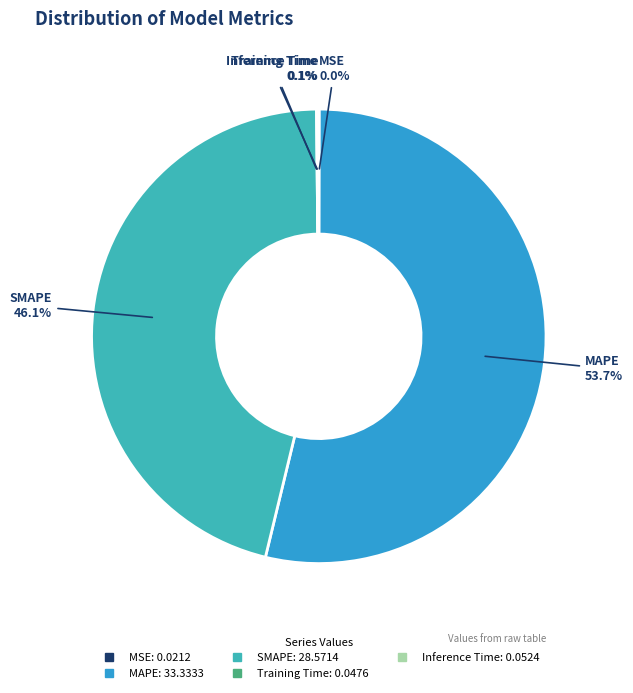

The MAPE slice represents 54% of the pie. True or false?

True